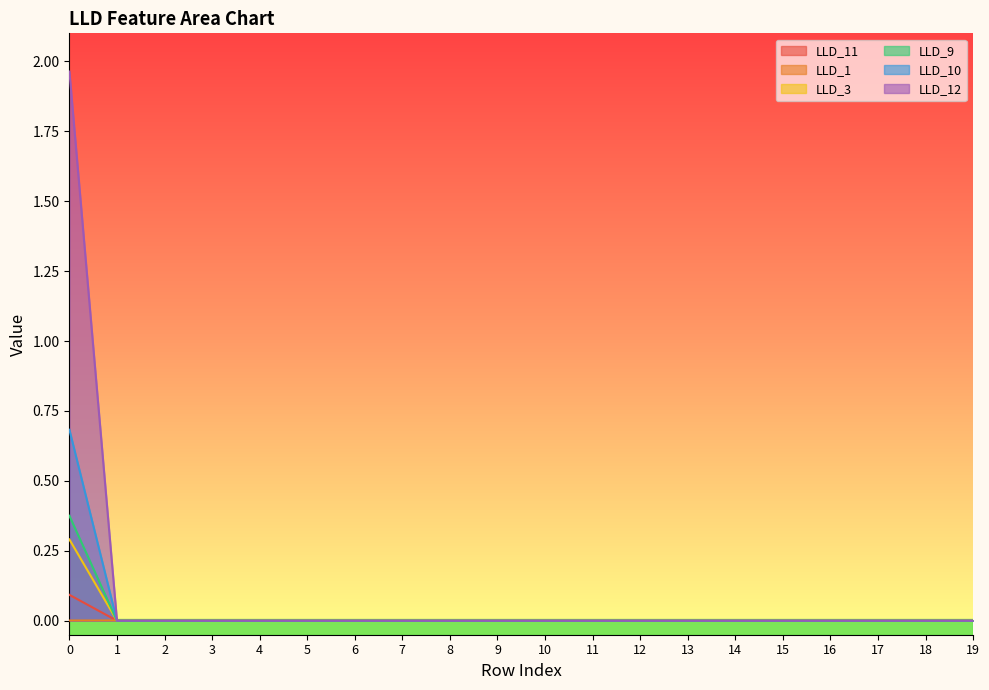

Reading right to left, what are all the values shown in this chart?

LLD_11: 19=0.0	18=0.0	17=0.0	16=0.0	15=0.0	14=0.0	13=0.0	12=0.0	11=0.0	10=0.0	9=0.0	8=0.0	7=0.0	6=0.0	5=0.0	4=0.0	3=0.0	2=0.0	1=0.0	0=0.1
LLD_1: 19=0.0	18=0.0	17=0.0	16=0.0	15=0.0	14=0.0	13=0.0	12=0.0	11=0.0	10=0.0	9=0.0	8=0.0	7=0.0	6=0.0	5=0.0	4=0.0	3=0.0	2=0.0	1=0.0	0=0.0
LLD_3: 19=0.0	18=0.0	17=0.0	16=0.0	15=0.0	14=0.0	13=0.0	12=0.0	11=0.0	10=0.0	9=0.0	8=0.0	7=0.0	6=0.0	5=0.0	4=0.0	3=0.0	2=0.0	1=0.0	0=0.3
LLD_9: 19=0.0	18=0.0	17=0.0	16=0.0	15=0.0	14=0.0	13=0.0	12=0.0	11=0.0	10=0.0	9=0.0	8=0.0	7=0.0	6=0.0	5=0.0	4=0.0	3=0.0	2=0.0	1=0.0	0=0.4
LLD_10: 19=0.0	18=0.0	17=0.0	16=0.0	15=0.0	14=0.0	13=0.0	12=0.0	11=0.0	10=0.0	9=0.0	8=0.0	7=0.0	6=0.0	5=0.0	4=0.0	3=0.0	2=0.0	1=0.0	0=0.7
LLD_12: 19=0.0	18=0.0	17=0.0	16=0.0	15=0.0	14=0.0	13=0.0	12=0.0	11=0.0	10=0.0	9=0.0	8=0.0	7=0.0	6=0.0	5=0.0	4=0.0	3=0.0	2=0.0	1=0.0	0=2.0